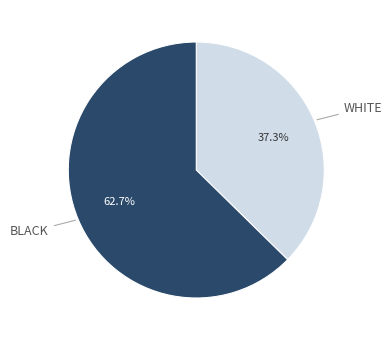

To the nearest percent, what is the average slice percentage?

50%